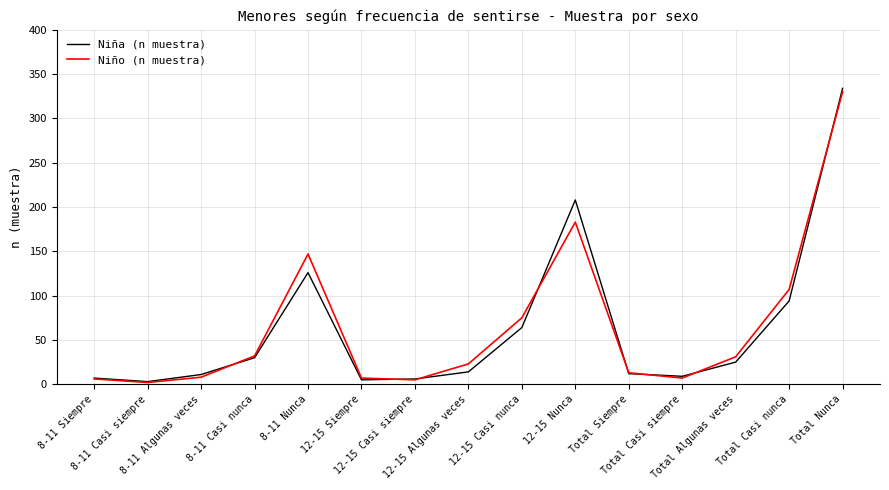

What is the highest value of the Niño (n muestra) series?

330